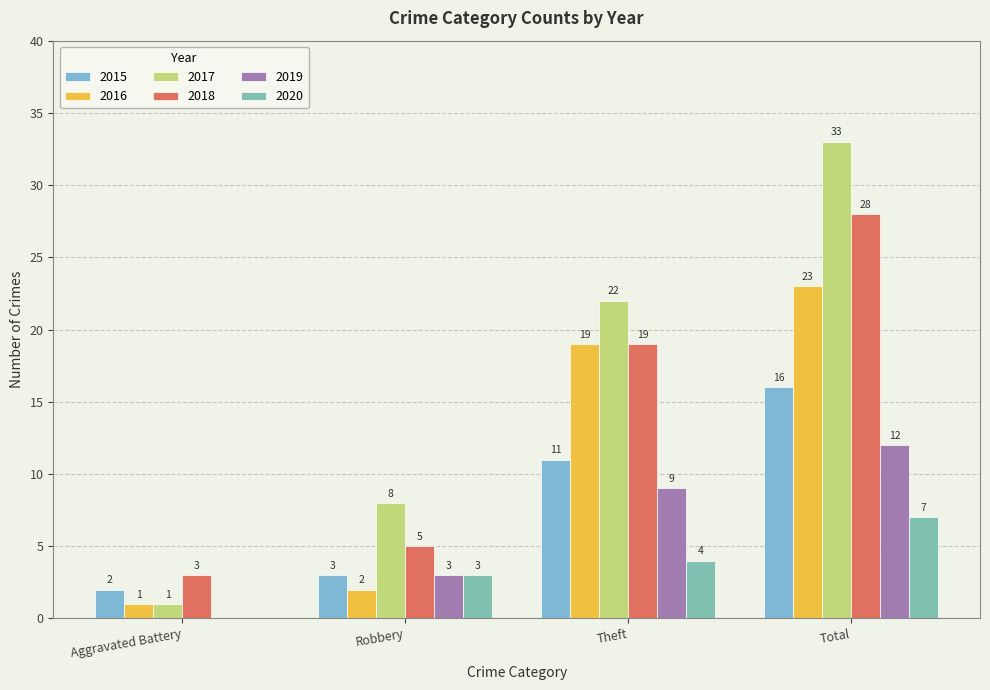

What is the label of the 1st bar from the left?

Aggravated Battery